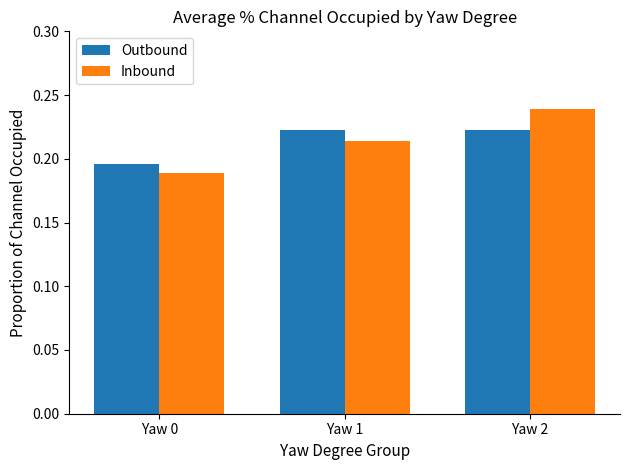

Rank the series at Yaw 2 from highest to lowest value.

Inbound, Outbound